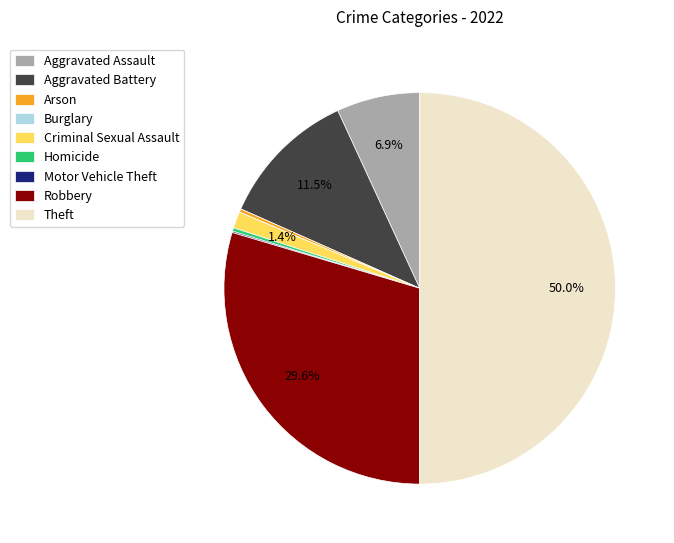

How much of the chart is everything except Theft?

50.0%